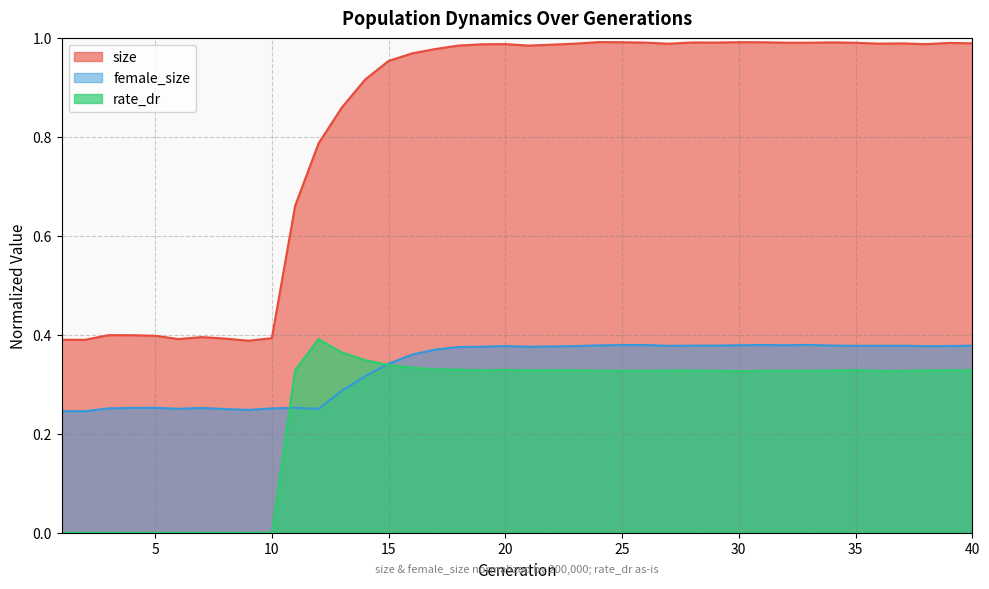

How many lines are shown in the chart?

3